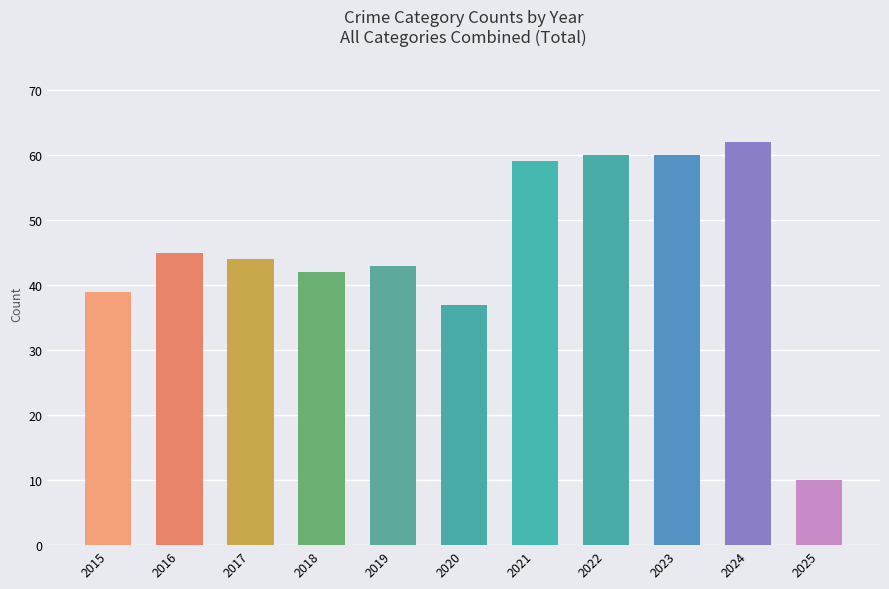

What is the sum of the values at 2018 and 2021?

101